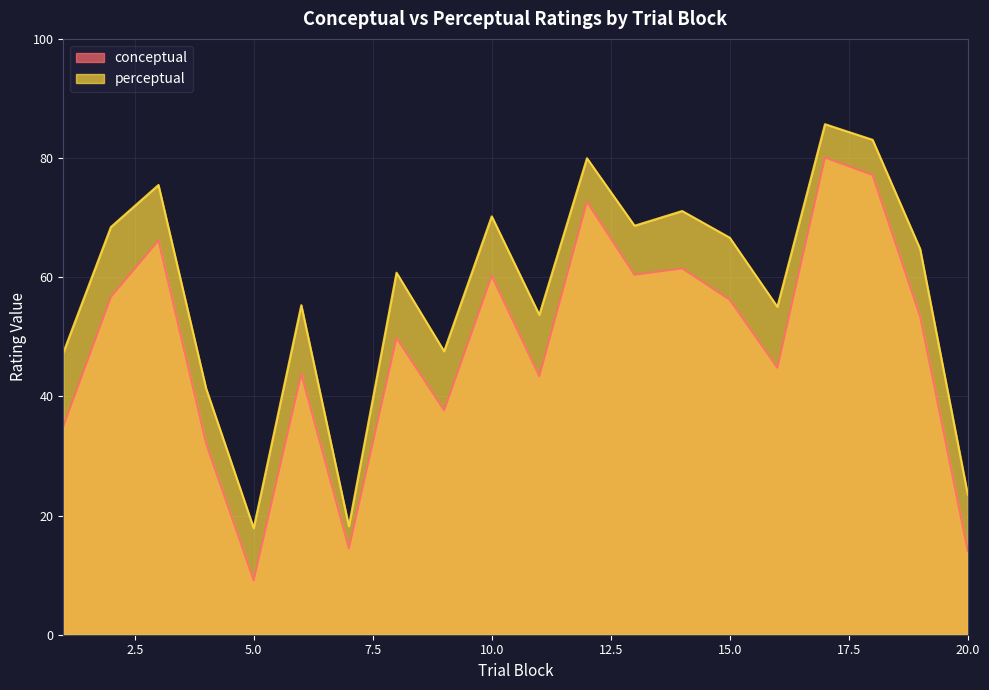

What is the total value across all series at 11?

97.1